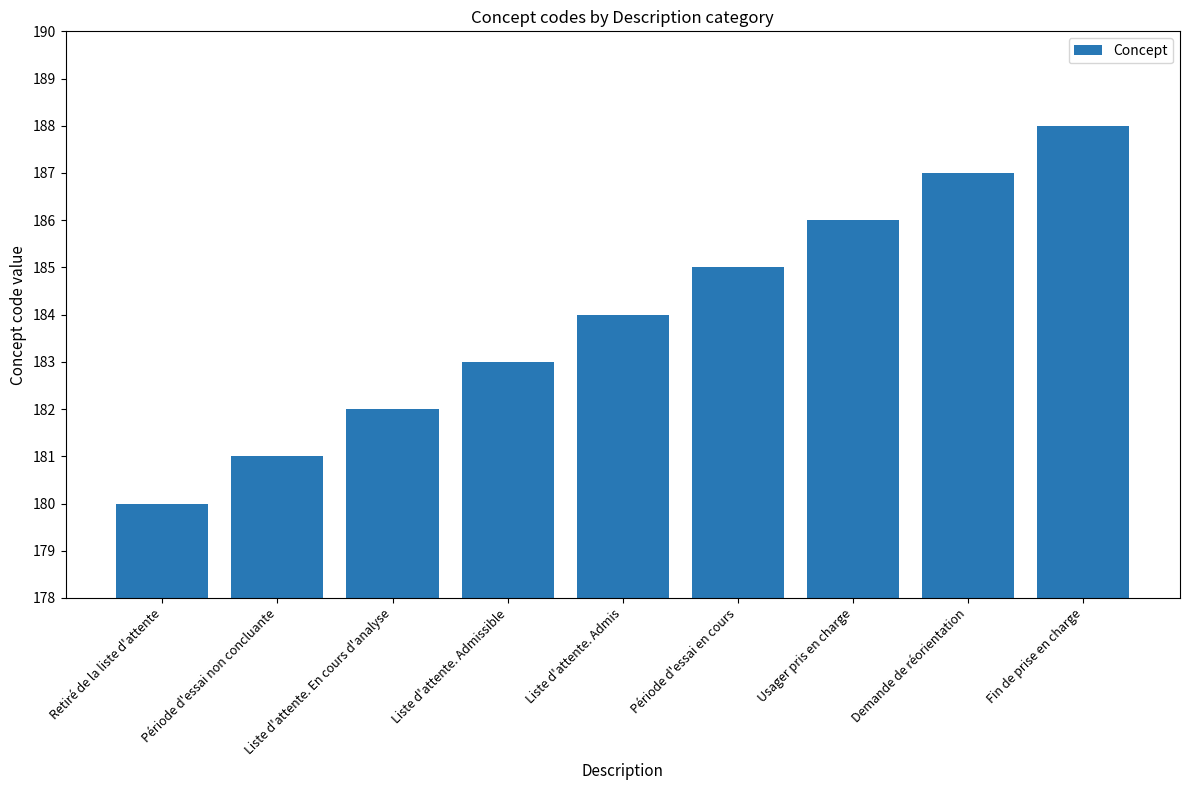

Is it true that the value at Période d'essai en cours is 300?

False